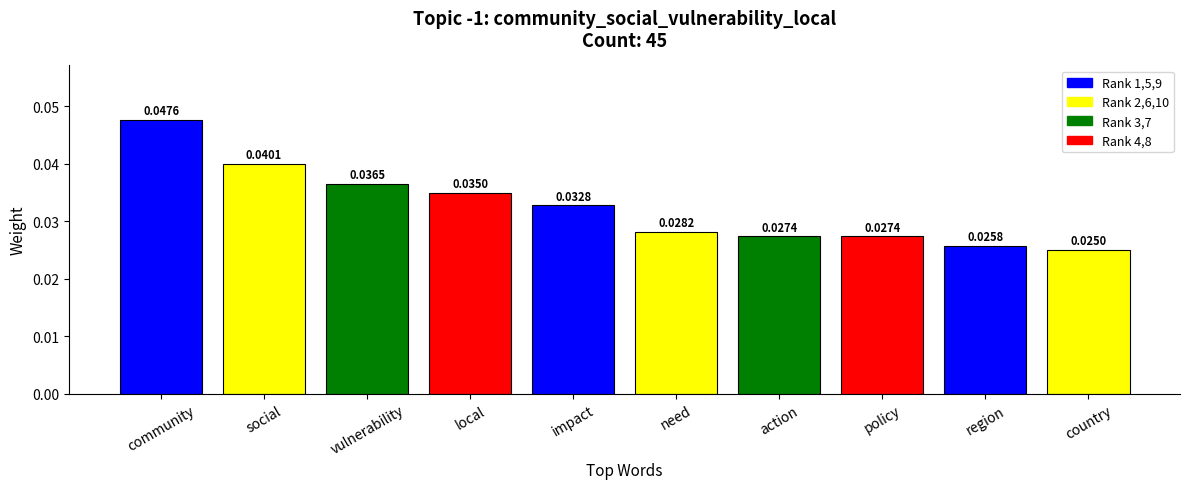

What position from the left is country?

10